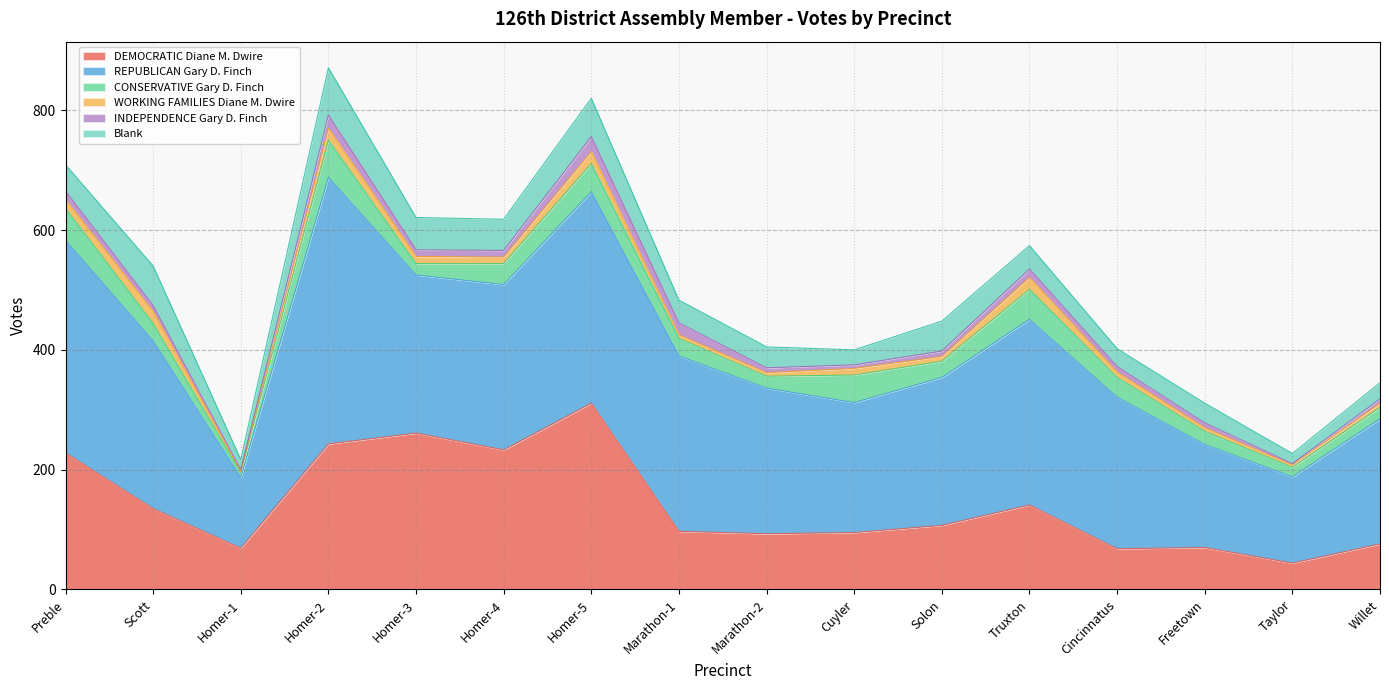

True or false: REPUBLICAN Gary D. Finch has a value of 115 at Solon.

False